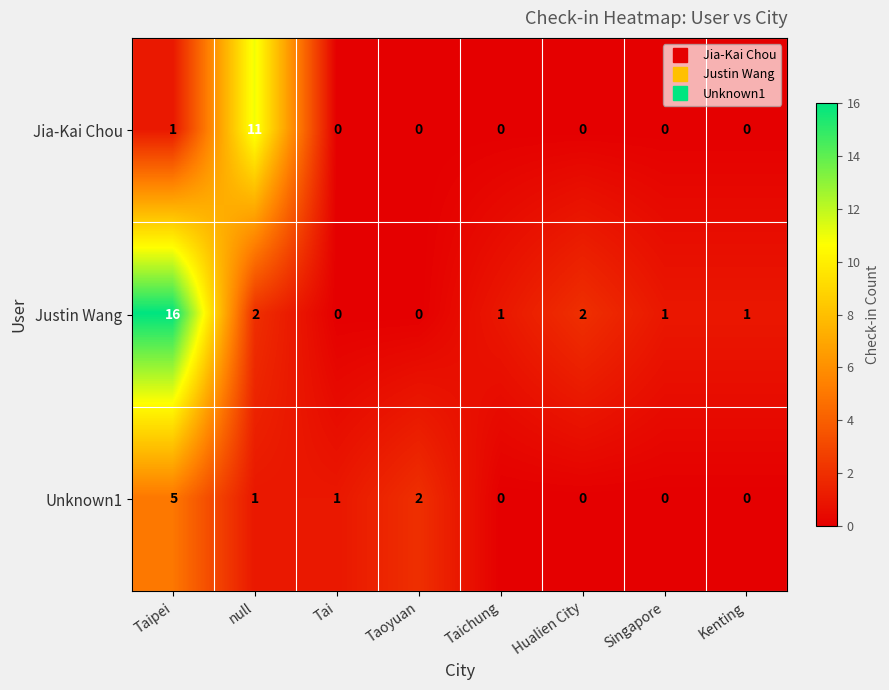

What is the difference between the highest and lowest values at Taipei?

15